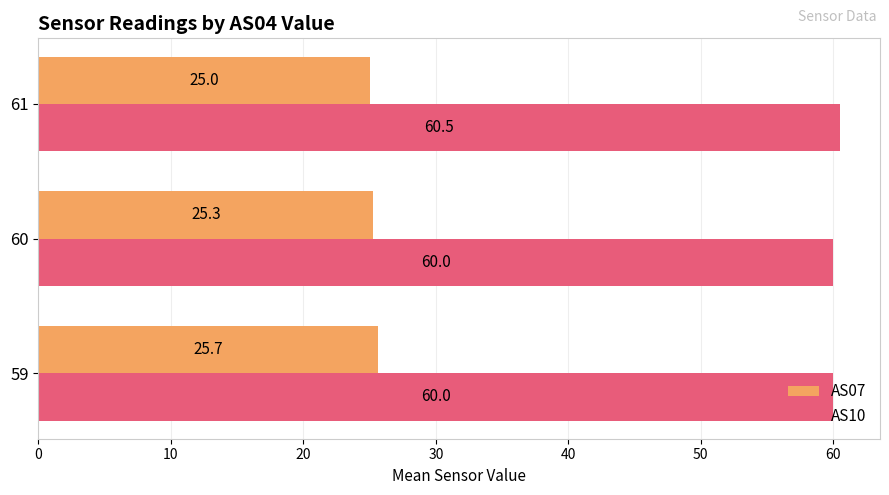

What are all the series names shown in the legend?

AS07, AS10